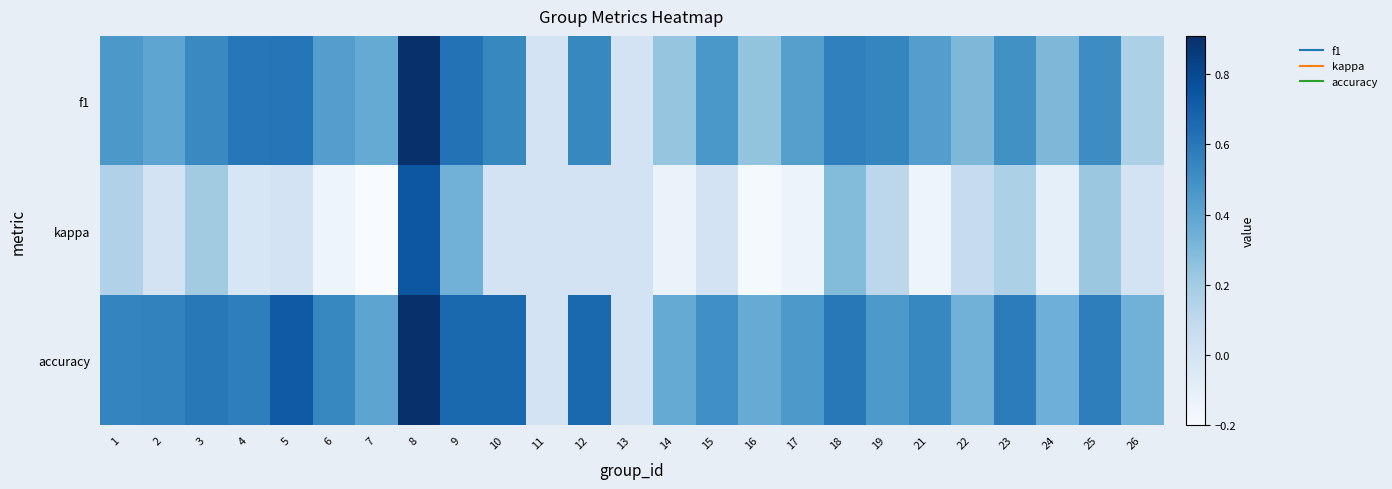

Reading left to right, list all the values displayed in this chart.

f1: 1=0.5	2=0.4	3=0.5	4=0.6	5=0.6	6=0.4	7=0.4	8=0.9	9=0.6	10=0.5	11=0.0	12=0.5	13=0.0	14=0.2	15=0.5	16=0.2	17=0.4	18=0.6	19=0.5	21=0.4	22=0.3	23=0.5	24=0.3	25=0.5	26=0.2
kappa: 1=0.2	2=0.0	3=0.2	4=-0.0	5=0.0	6=-0.1	7=-0.2	8=0.7	9=0.3	10=0.0	11=0.0	12=0.0	13=0.0	14=-0.1	15=0.0	16=-0.2	17=-0.1	18=0.3	19=0.1	21=-0.1	22=0.1	23=0.2	24=-0.1	25=0.2	26=0.0
accuracy: 1=0.5	2=0.6	3=0.6	4=0.6	5=0.7	6=0.5	7=0.4	8=0.9	9=0.7	10=0.7	11=0.0	12=0.7	13=0.0	14=0.4	15=0.5	16=0.4	17=0.5	18=0.6	19=0.5	21=0.5	22=0.3	23=0.6	24=0.3	25=0.6	26=0.3